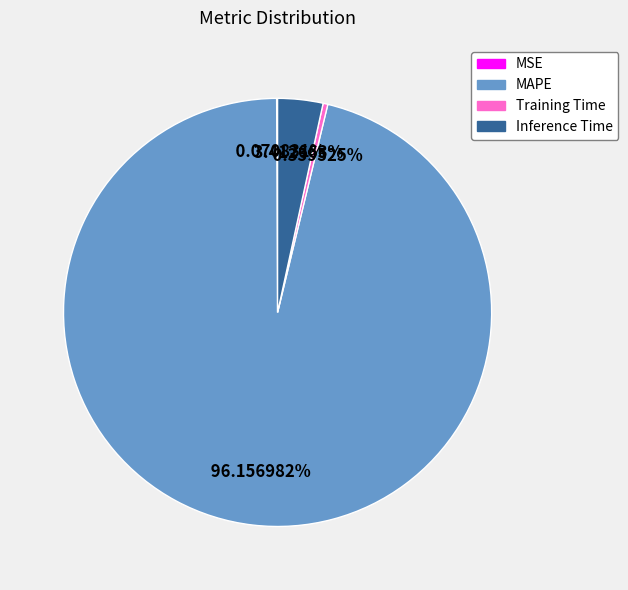

Which has a higher value, Training Time or Inference Time?

Inference Time